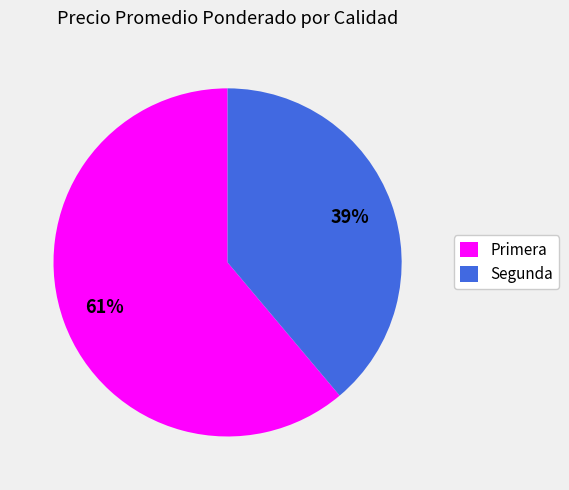

The Primera slice represents 12% of the pie. True or false?

False